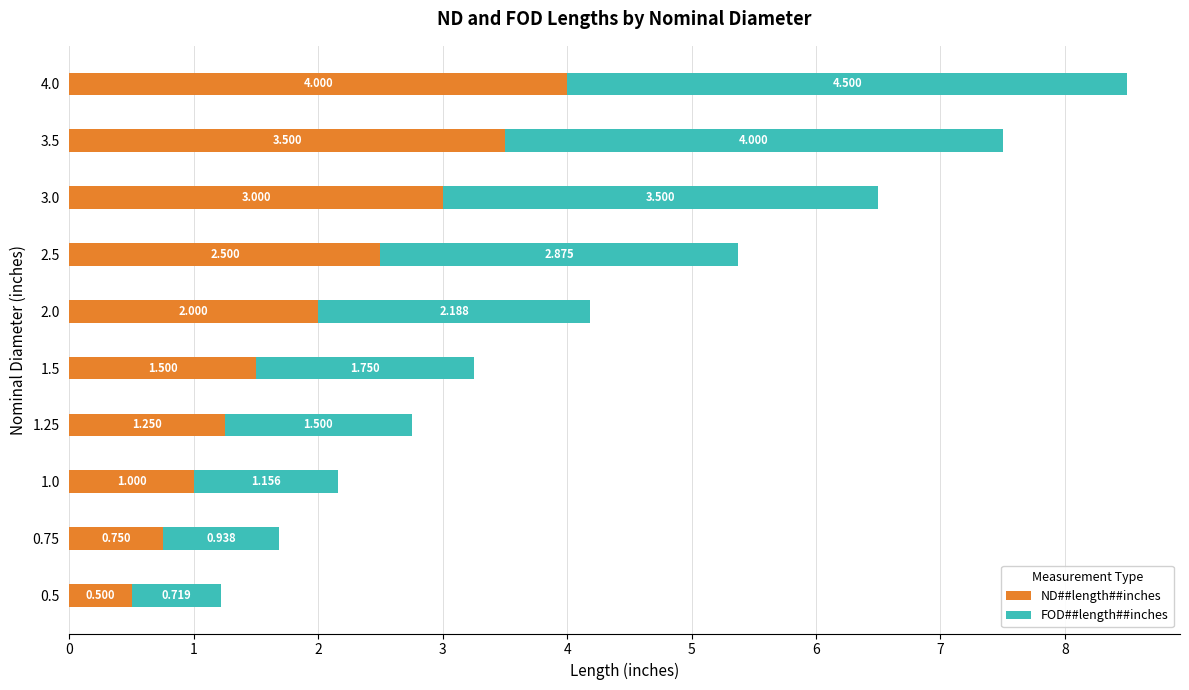

Count the number of categories in the chart.

10